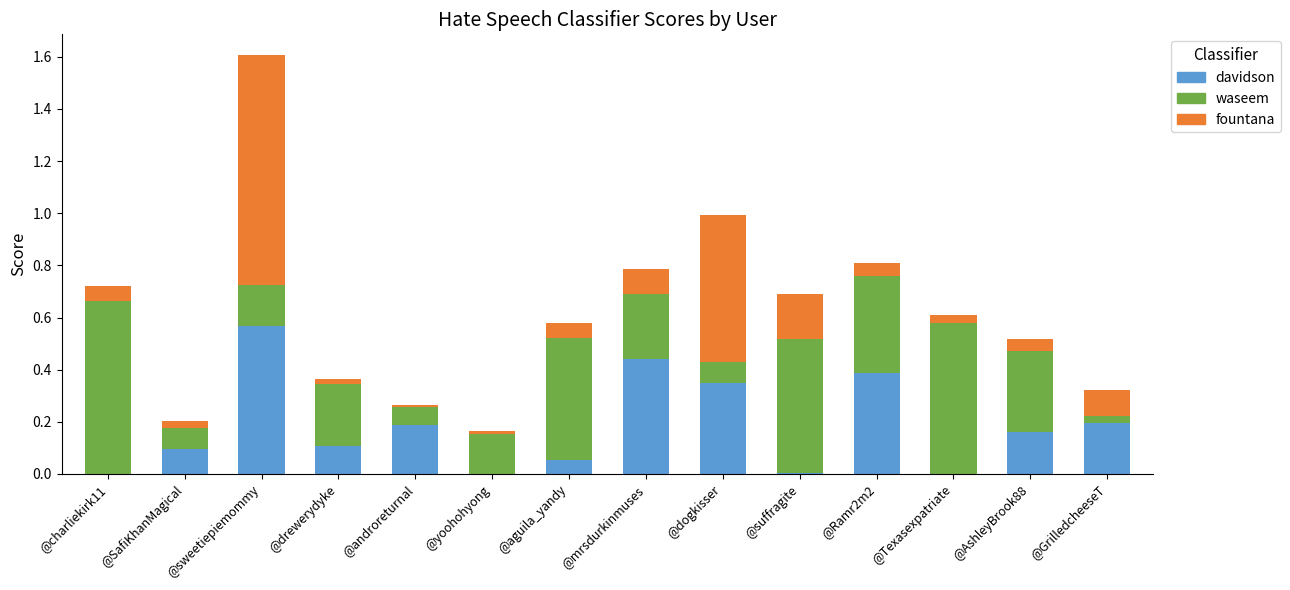

At which category is the sum across all series the highest?

@sweetiepiemommy